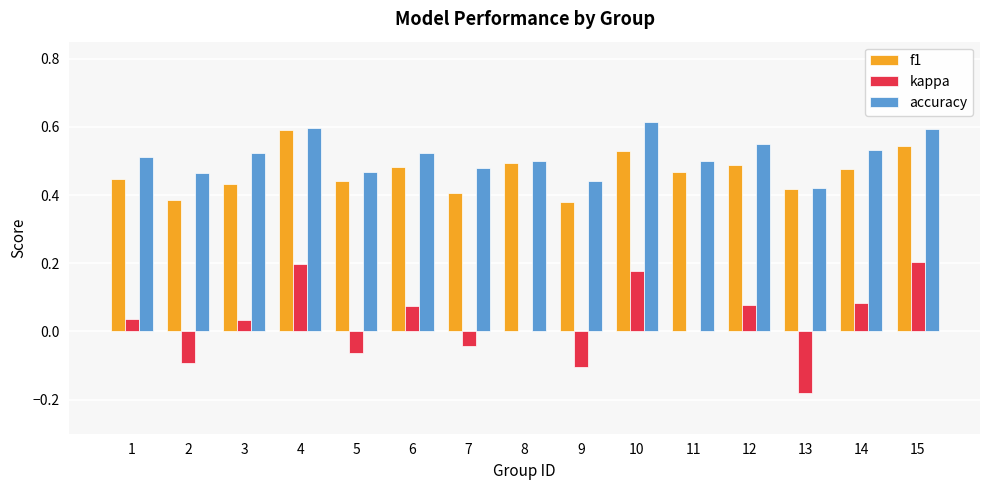

What is the total value across all series at 3?

1.0